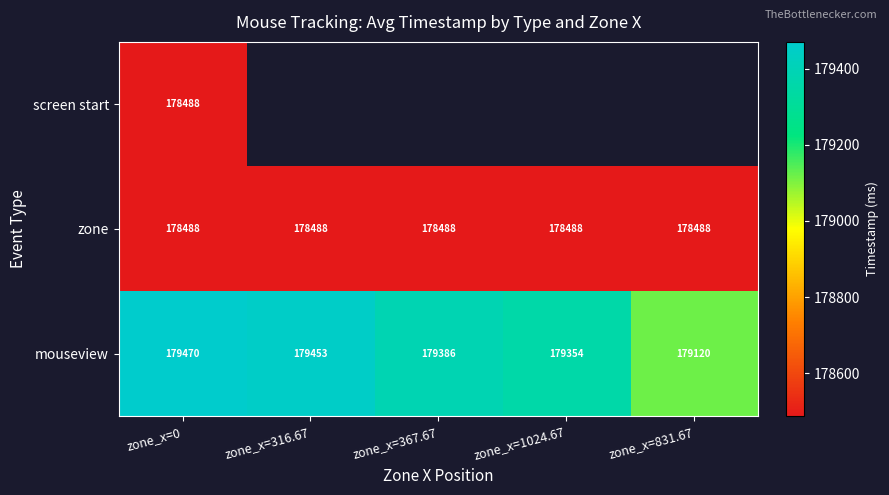

What is the average value of the mouseview series?

179356.6